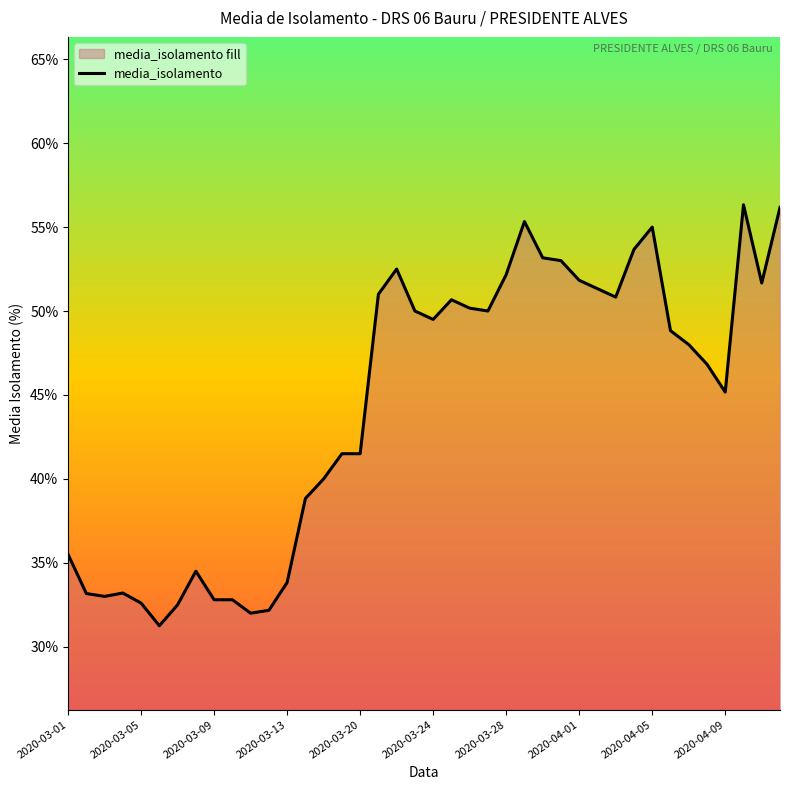

What is the difference between the maximum and minimum values?

25.1